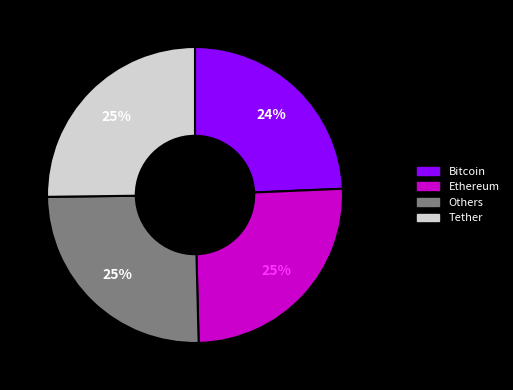

To the nearest percent, what is the difference between the largest and smallest slice percentages?

1%